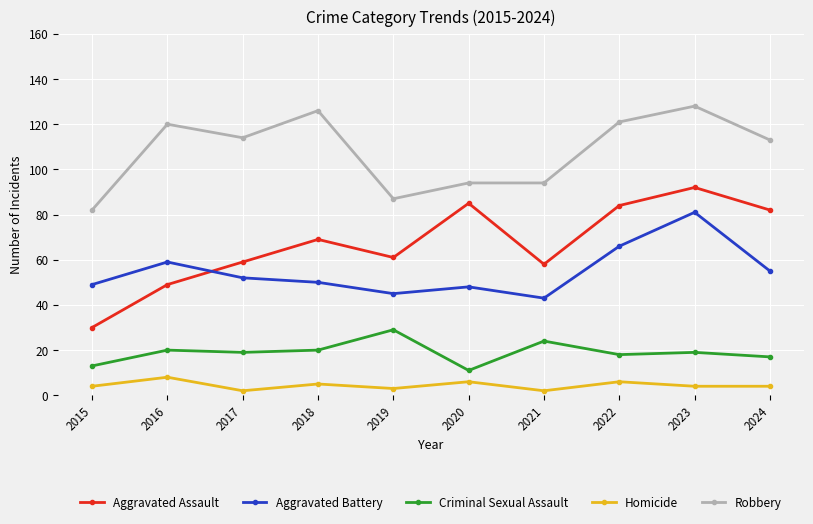

What is the greatest value displayed?

128